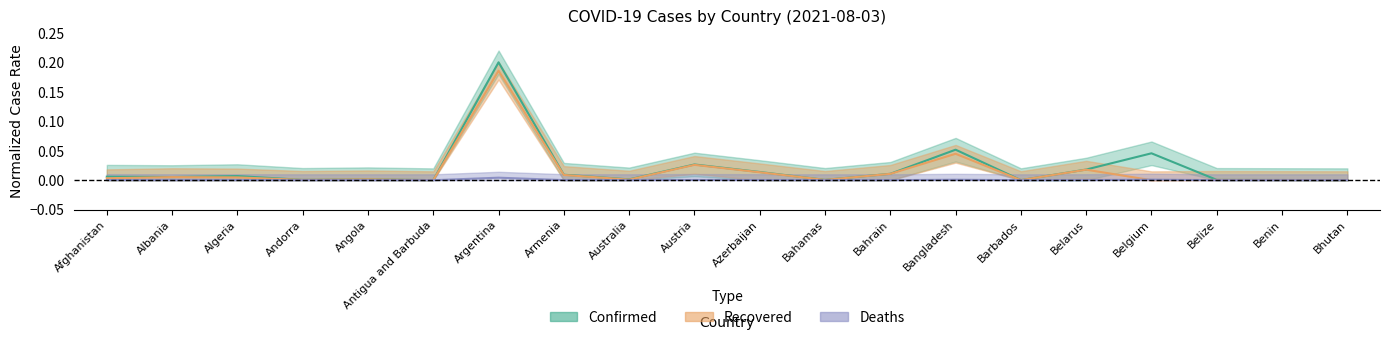

Reading left to right, list all the values displayed in this chart.

Confirmed: Afghanistan=0.0	Albania=0.0	Algeria=0.0	Andorra=0.0	Angola=0.0	Antigua and Barbuda=0.0	Argentina=0.2	Armenia=0.0	Australia=0.0	Austria=0.0	Azerbaijan=0.0	Bahamas=0.0	Bahrain=0.0	Bangladesh=0.1	Barbados=0.0	Belarus=0.0	Belgium=0.0	Belize=0.0	Benin=0.0	Bhutan=0.0
Recovered: Afghanistan=0.0	Albania=0.0	Algeria=0.0	Andorra=0.0	Angola=0.0	Antigua and Barbuda=0.0	Argentina=0.2	Armenia=0.0	Australia=0.0	Austria=0.0	Azerbaijan=0.0	Bahamas=0.0	Bahrain=0.0	Bangladesh=0.0	Barbados=0.0	Belarus=0.0	Belgium=0.0	Belize=0.0	Benin=0.0	Bhutan=0.0
Deaths: Afghanistan=0.0	Albania=0.0	Algeria=0.0	Andorra=0.0	Angola=0.0	Antigua and Barbuda=0.0	Argentina=0.0	Armenia=0.0	Australia=0.0	Austria=0.0	Azerbaijan=0.0	Bahamas=0.0	Bahrain=0.0	Bangladesh=0.0	Barbados=0.0	Belarus=0.0	Belgium=0.0	Belize=0.0	Benin=0.0	Bhutan=0.0